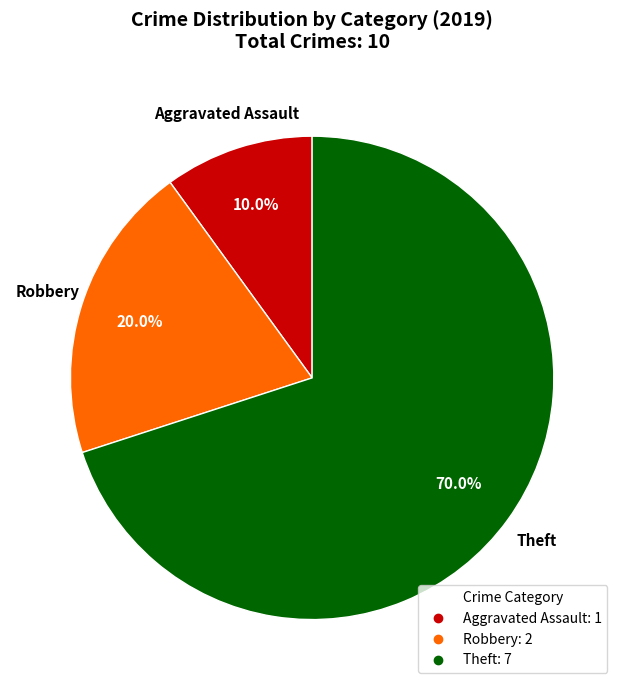

Count the number of slices in the pie.

3